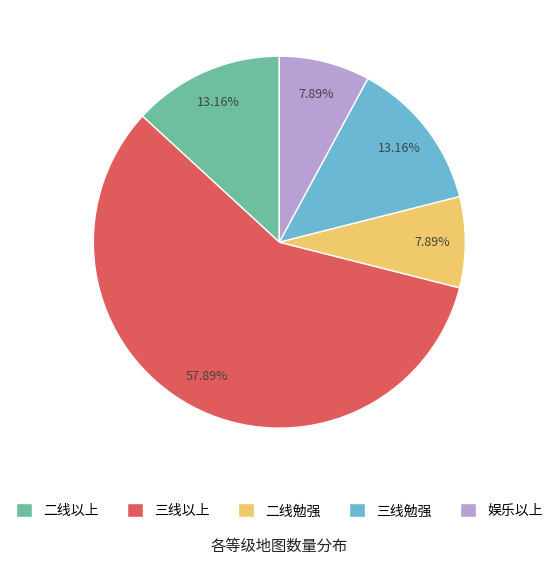

What percentage is NOT represented by 娱乐以上?

92.1%